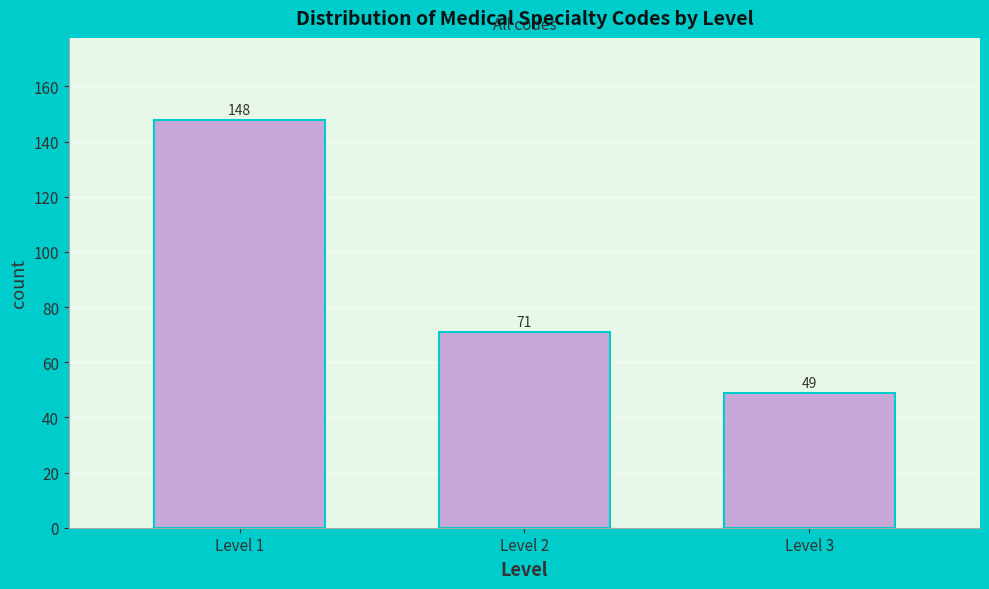

Reading left to right, transcribe all the data shown in this chart.

148	71	49